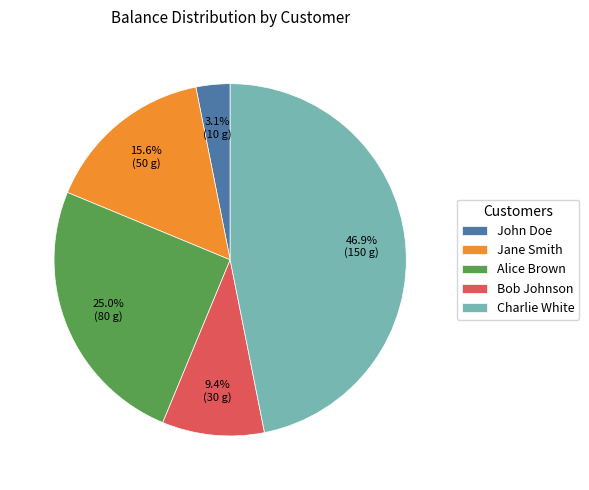

What portion of the pie excludes Alice Brown?

75.0%